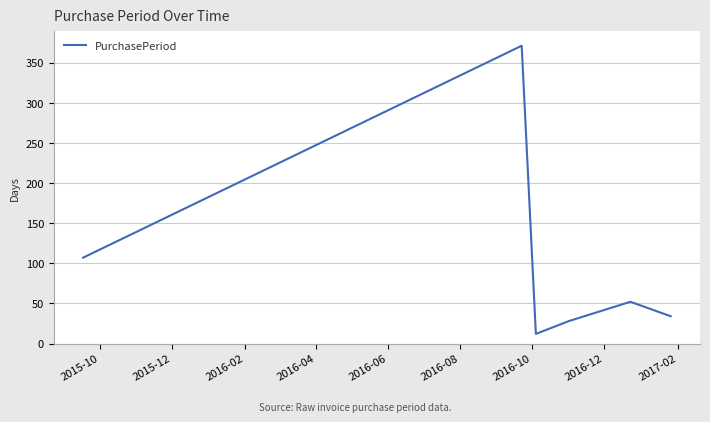

What is the difference between the second highest and minimum values?

95